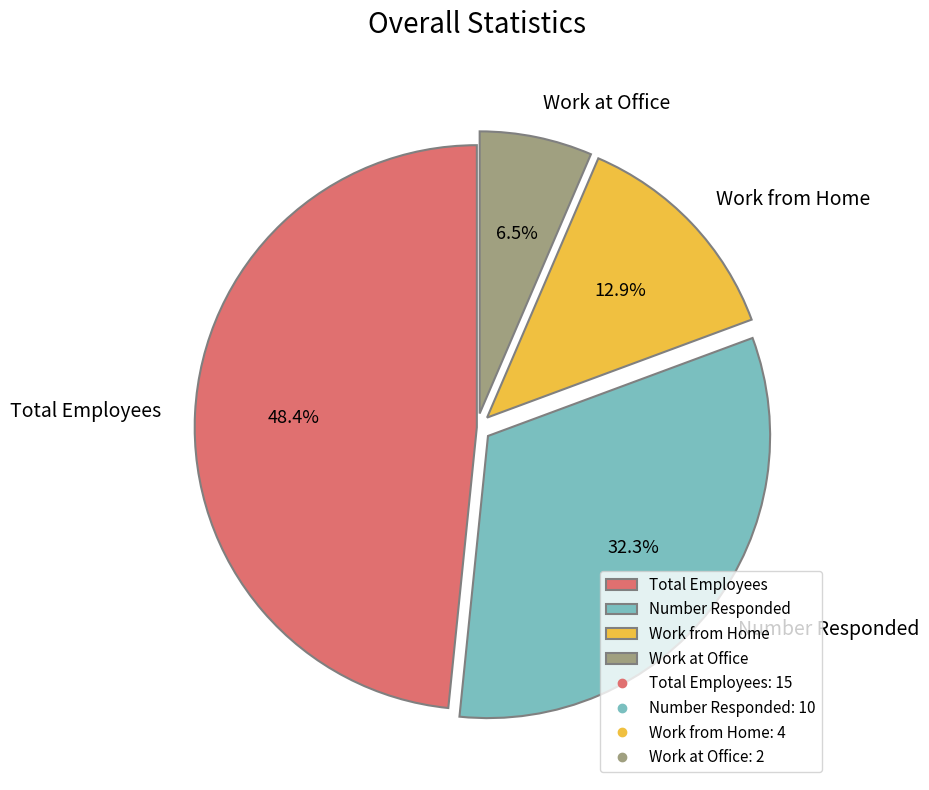

Which category has the smallest portion of the pie?

Work at Office